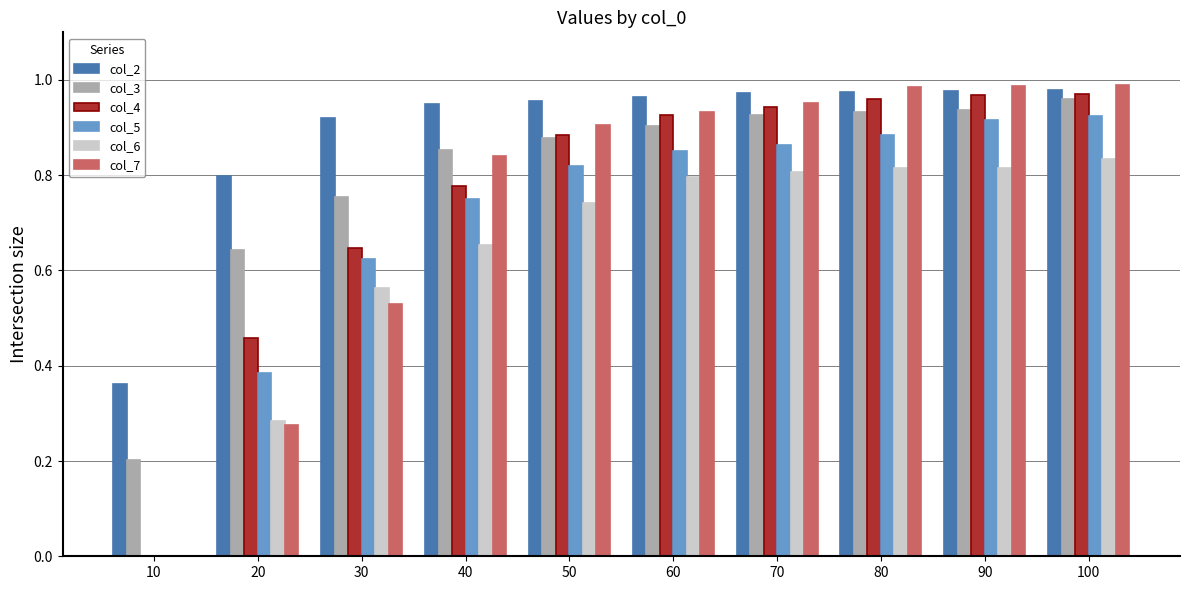

At how many categories does at least one series exceed 0?

10